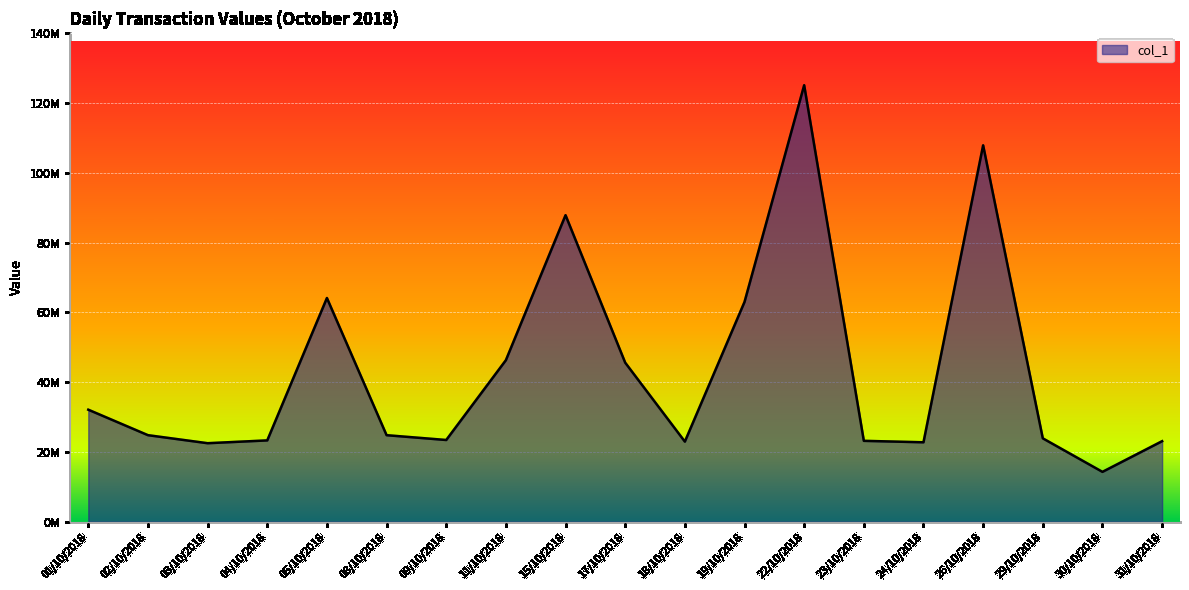

Rank the categories by value from highest to lowest.

22/10/2018, 26/10/2018, 15/10/2018, 05/10/2018, 19/10/2018, 11/10/2018, 17/10/2018, 01/10/2018, 02/10/2018, 08/10/2018, 29/10/2018, 09/10/2018, 04/10/2018, 23/10/2018, 31/10/2018, 18/10/2018, 24/10/2018, 03/10/2018, 30/10/2018